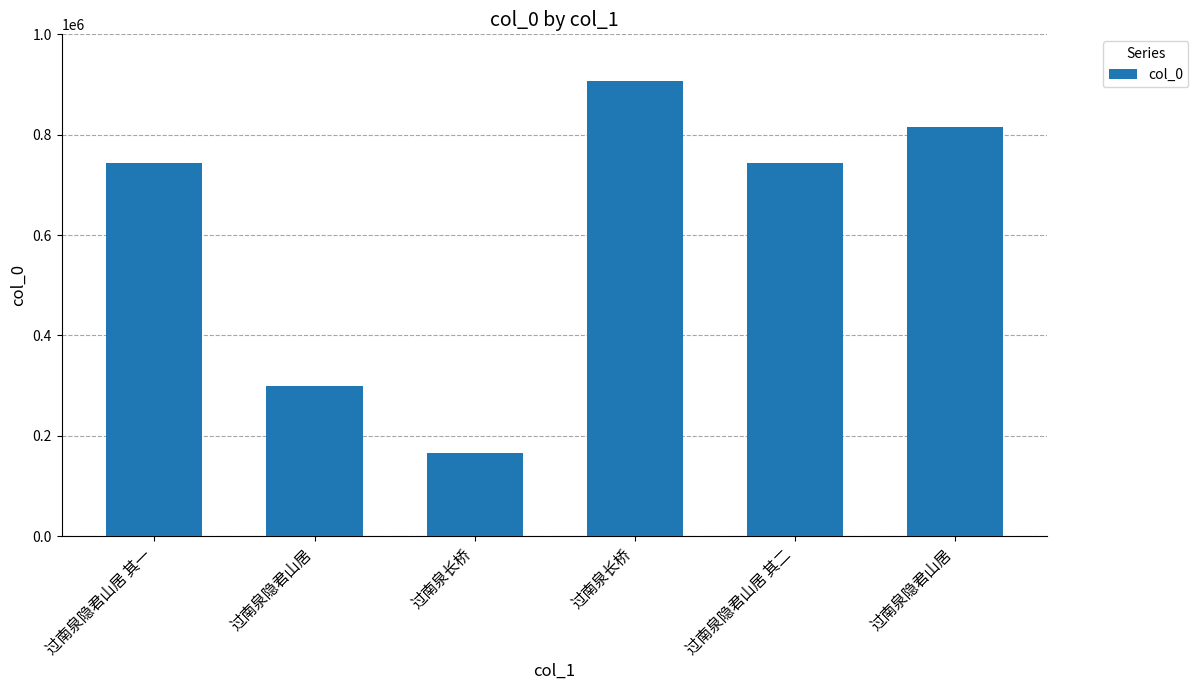

At which category does the chart reach its minimum across all series?

过南泉长桥